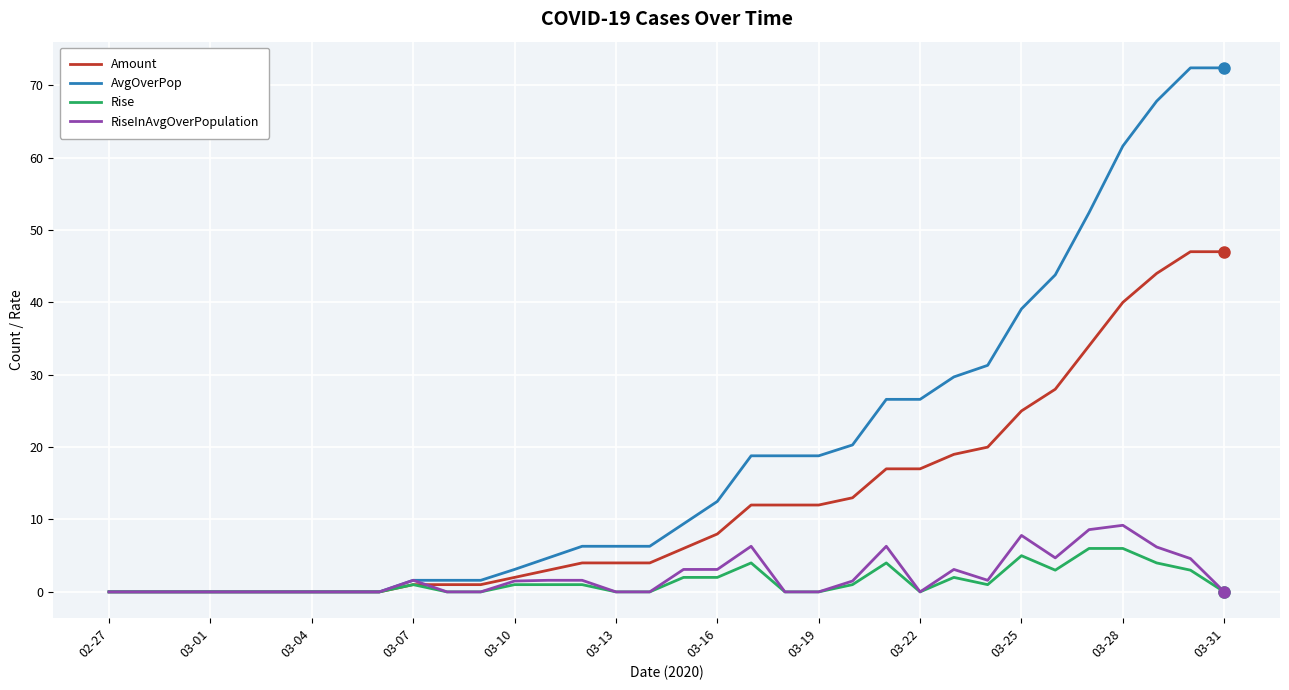

Does the chart display data point markers on the line(s)?

No